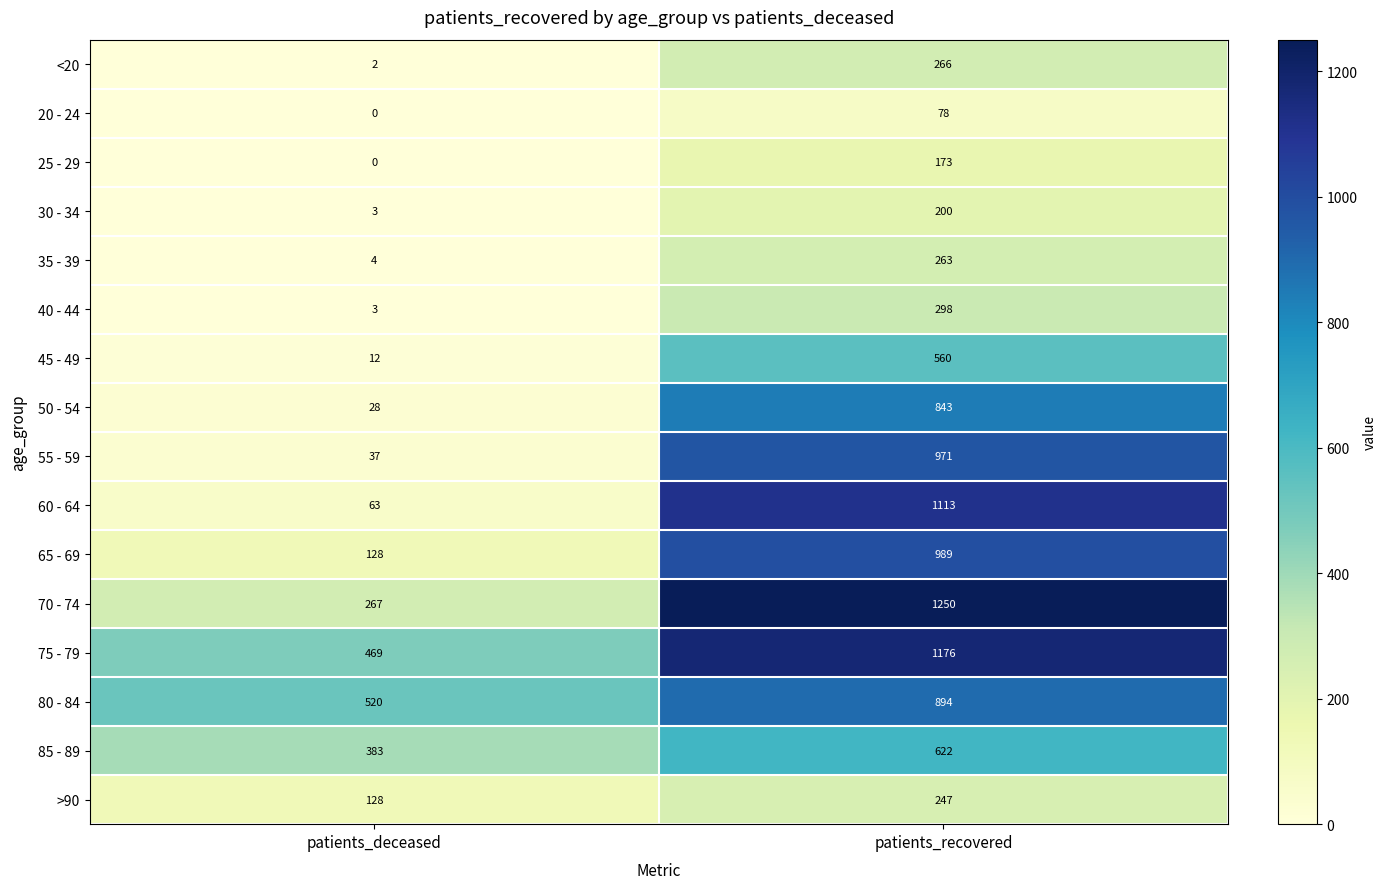

Rank the categories by 45 - 49 value from lowest to highest.

patients_deceased, patients_recovered